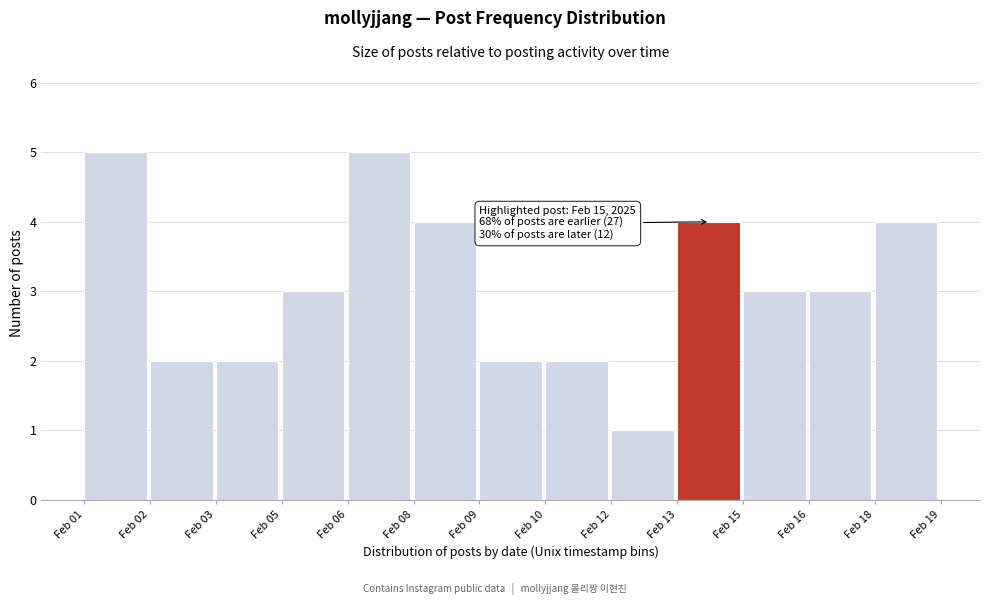

Reading right to left, extract all data points from this chart.

Feb 18=4	Feb 16=3	Feb 15=3	Feb 13=4	Feb 12=1	Feb 10=2	Feb 09=2	Feb 08=4	Feb 06=5	Feb 05=3	Feb 03=2	Feb 02=2	Feb 01=5